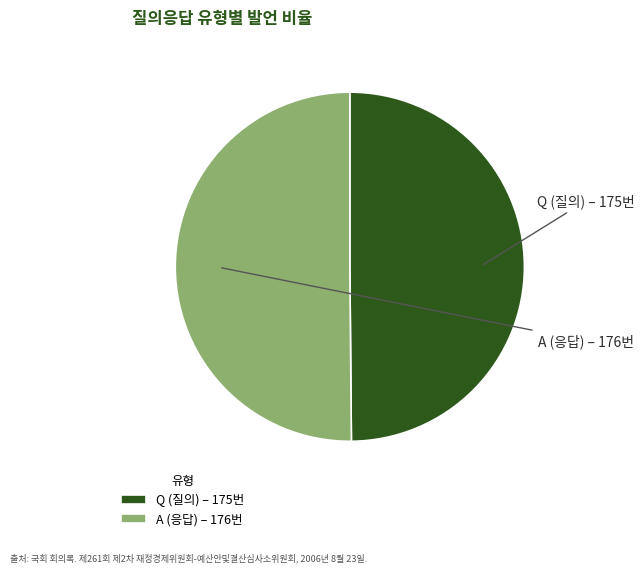

How many segments does this pie chart have?

2